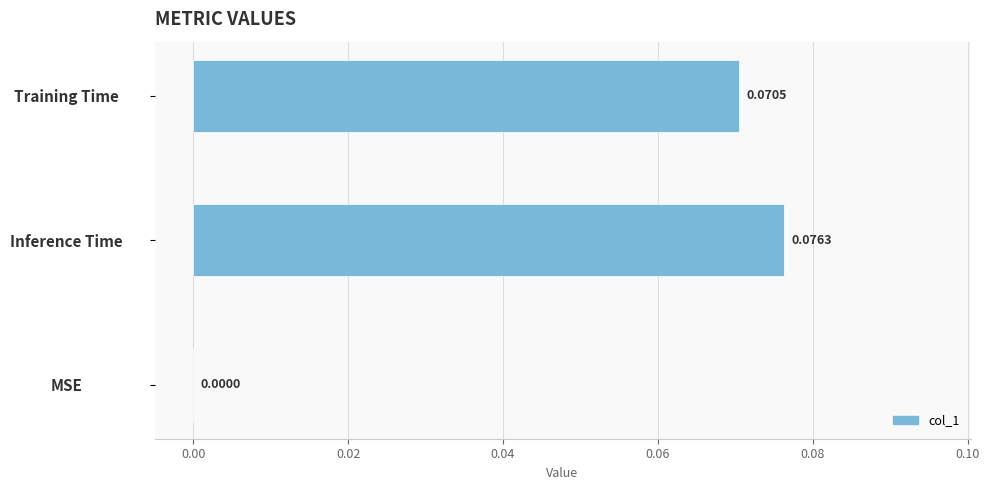

At which label is the value closest to 0?

MSE